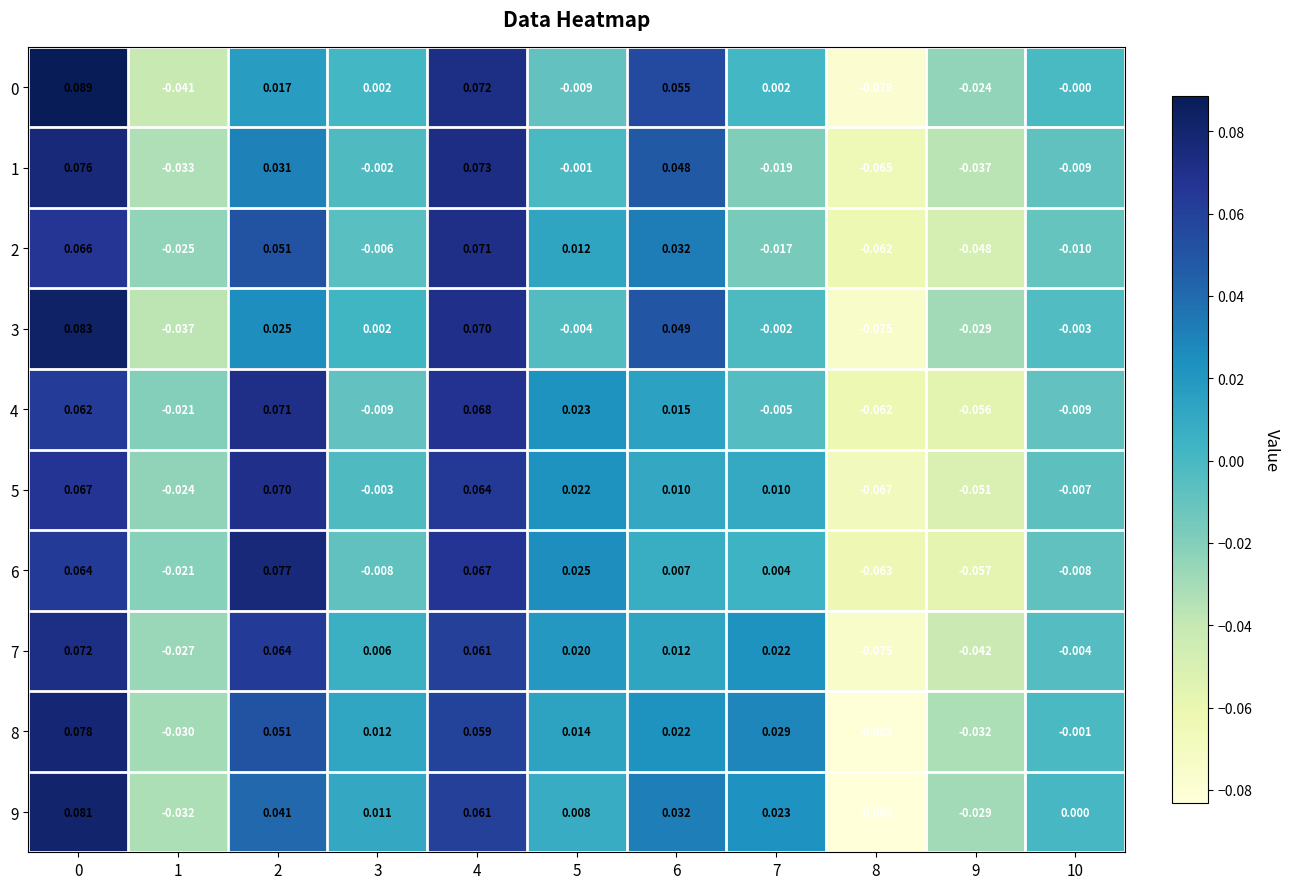

At how many categories does at least one series exceed 0?

8